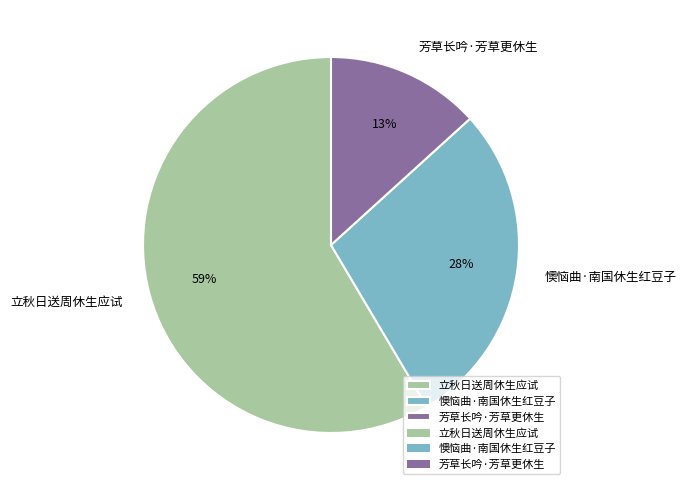

Approximately how many times larger is the value at 芳草长吟·芳草更休生 compared to 懊恼曲·南国休生红豆子?

0.5